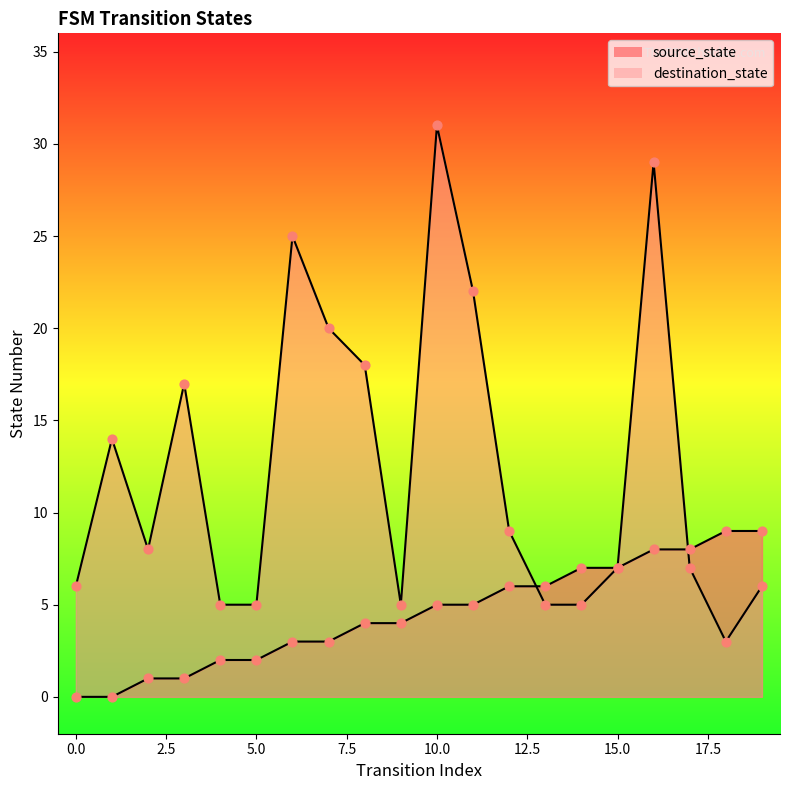

At which category is the sum across all series the highest?

16